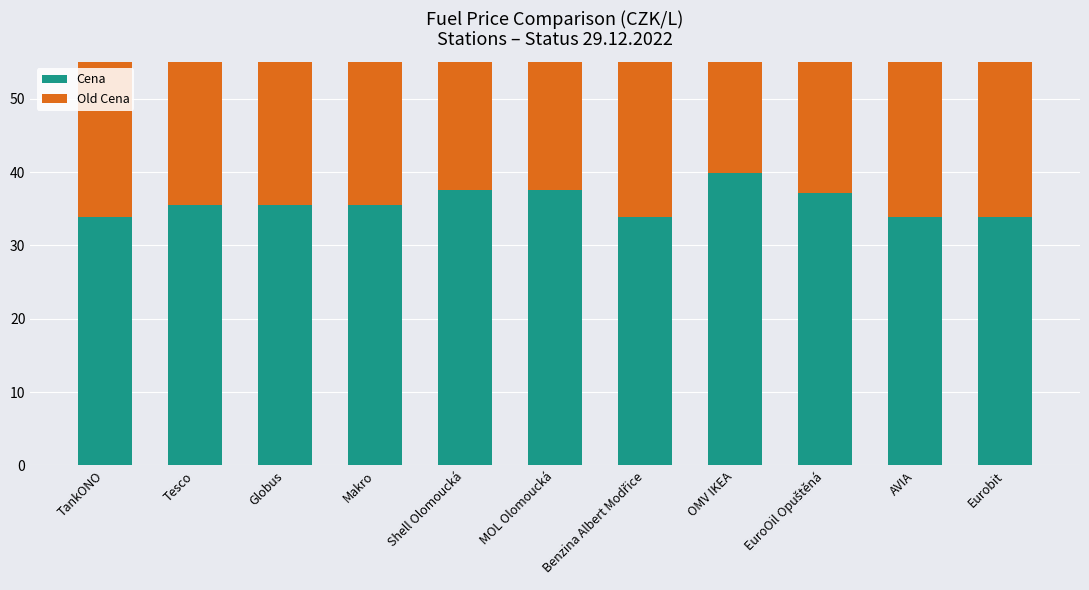

What is the approximate value of Old Cena at Shell Olomoucká?

37.9